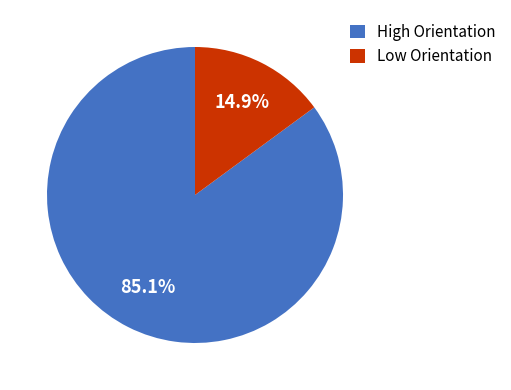

Rank the categories by value from lowest to highest.

Low Orientation, High Orientation